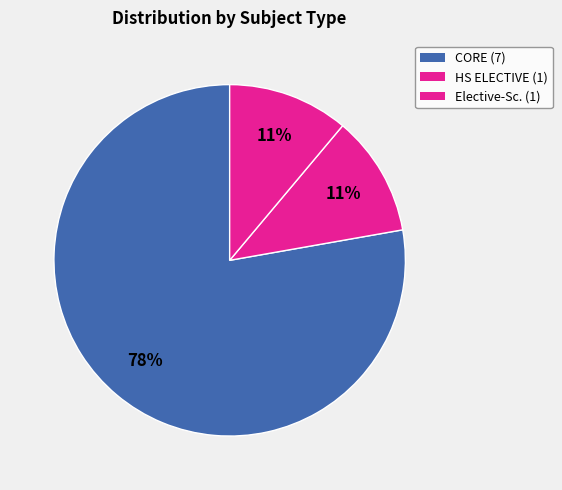

Which category has the biggest portion of the pie?

CORE